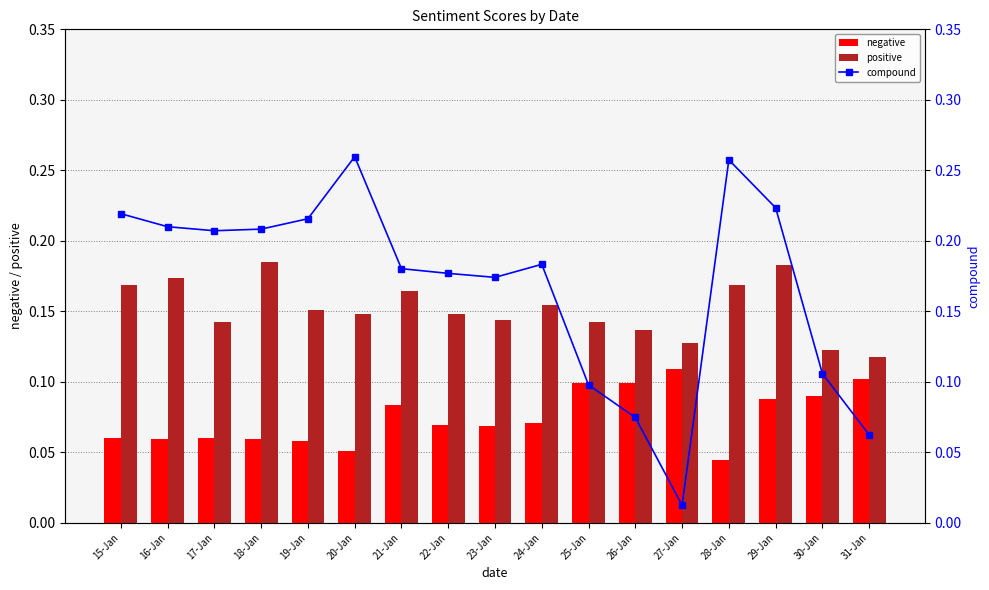

Which series has the widest spread of values?

compound